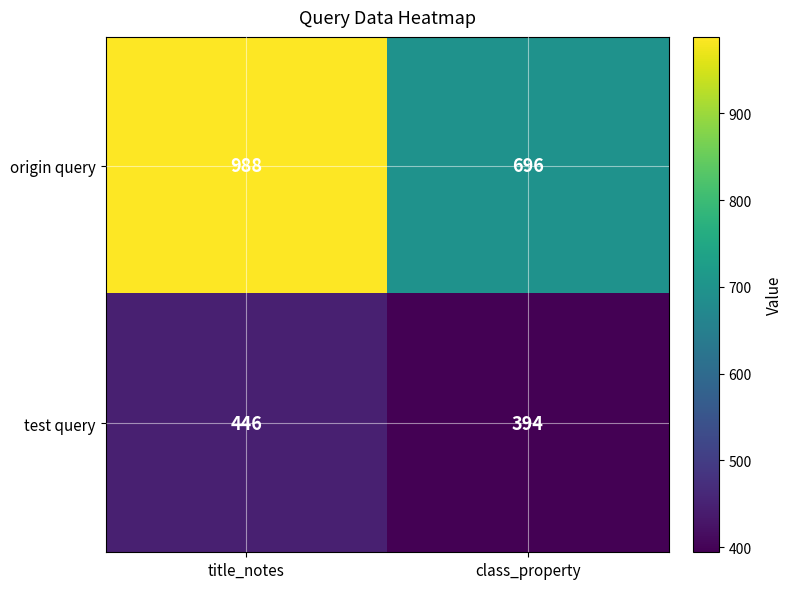

Which series has the largest total across all categories?

origin query